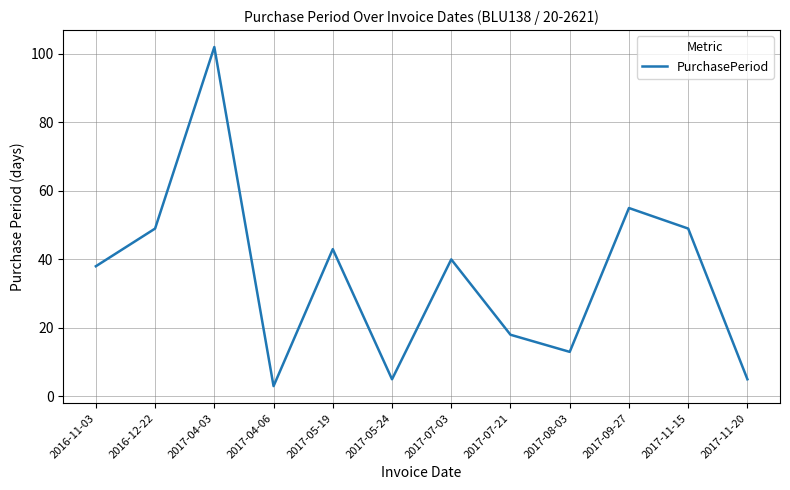

Where does the data first go above 40?

2016-12-22